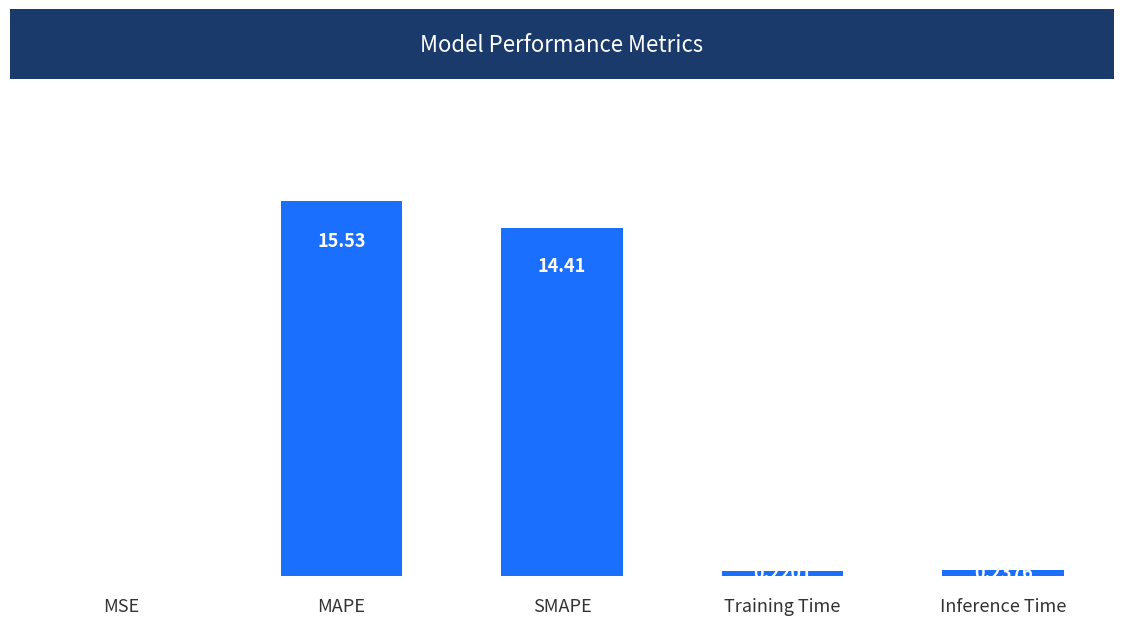

What is the difference between the values at Inference Time and SMAPE?

14.2